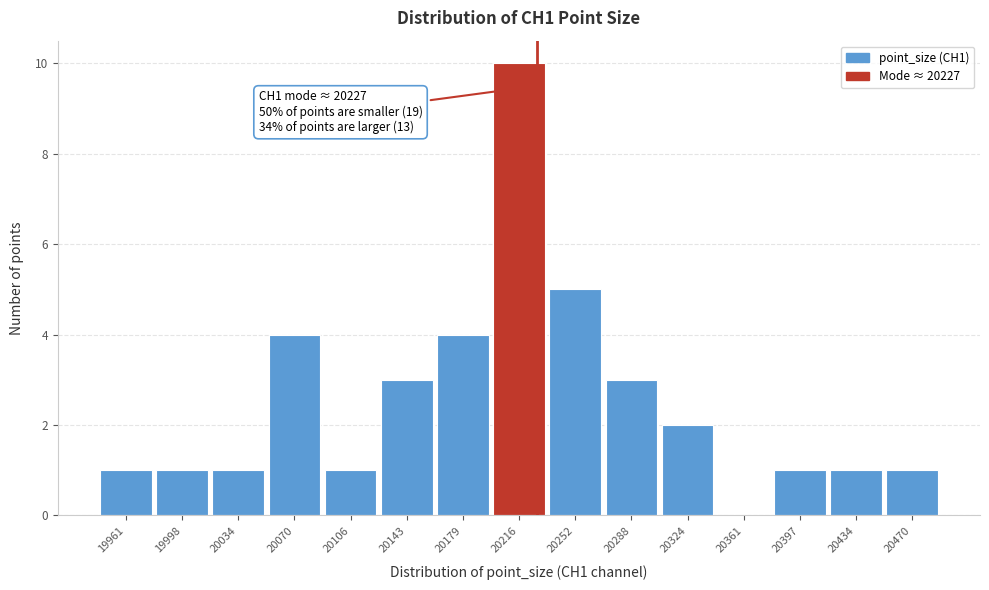

Which range on the x-axis has the tallest bar?

20195 to 20235